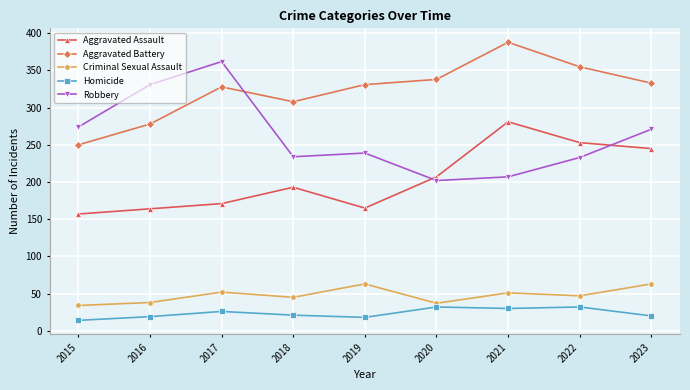

At how many categories does at least one series exceed 292?

8